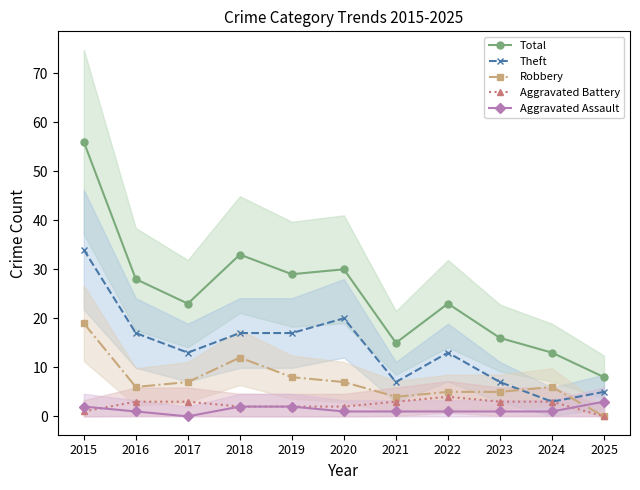

Rank the series at 2017 from highest to lowest value.

Total, Theft, Robbery, Aggravated Battery, Aggravated Assault